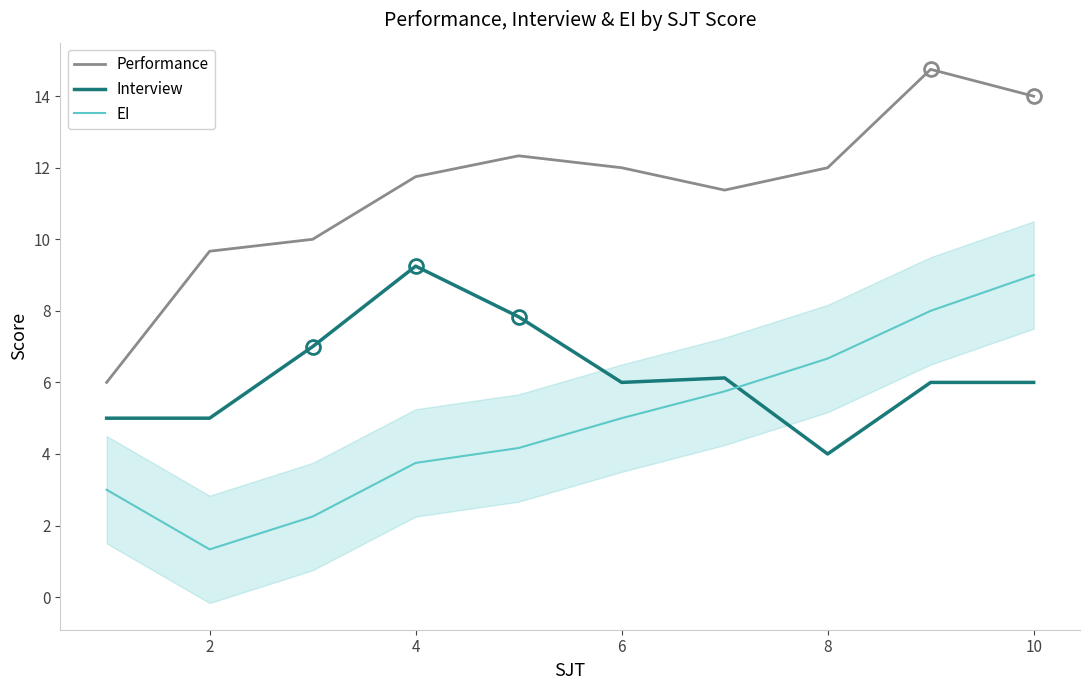

What are all the series names shown in the legend?

Performance, Interview, EI